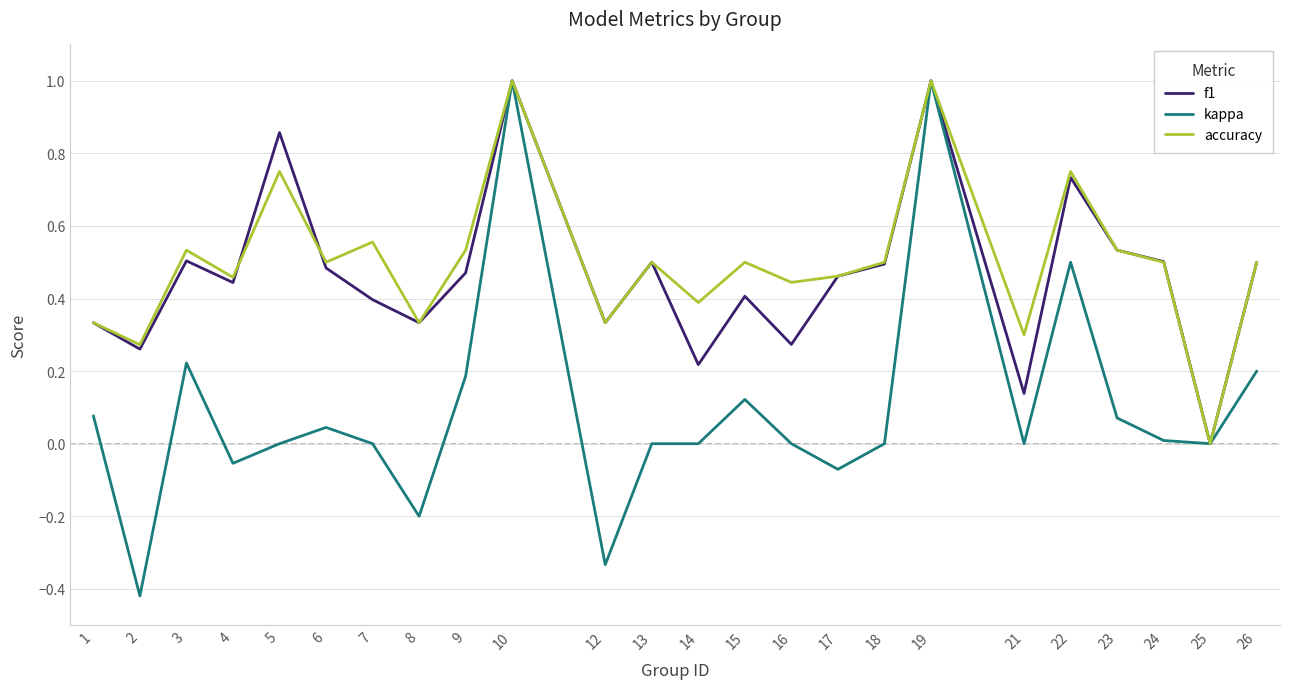

Which series has the widest spread of values?

kappa